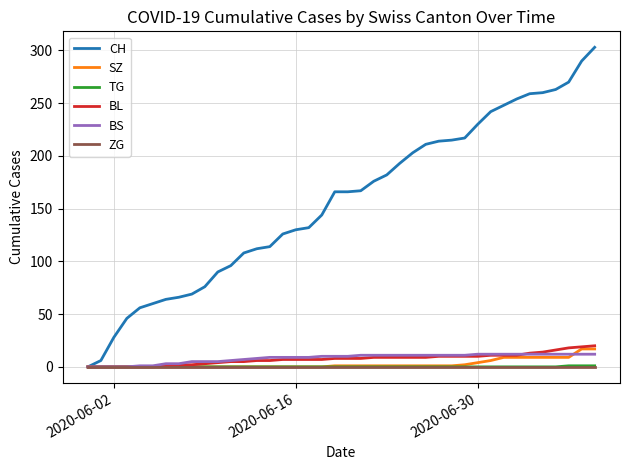

Which series has the largest range (max minus min)?

CH